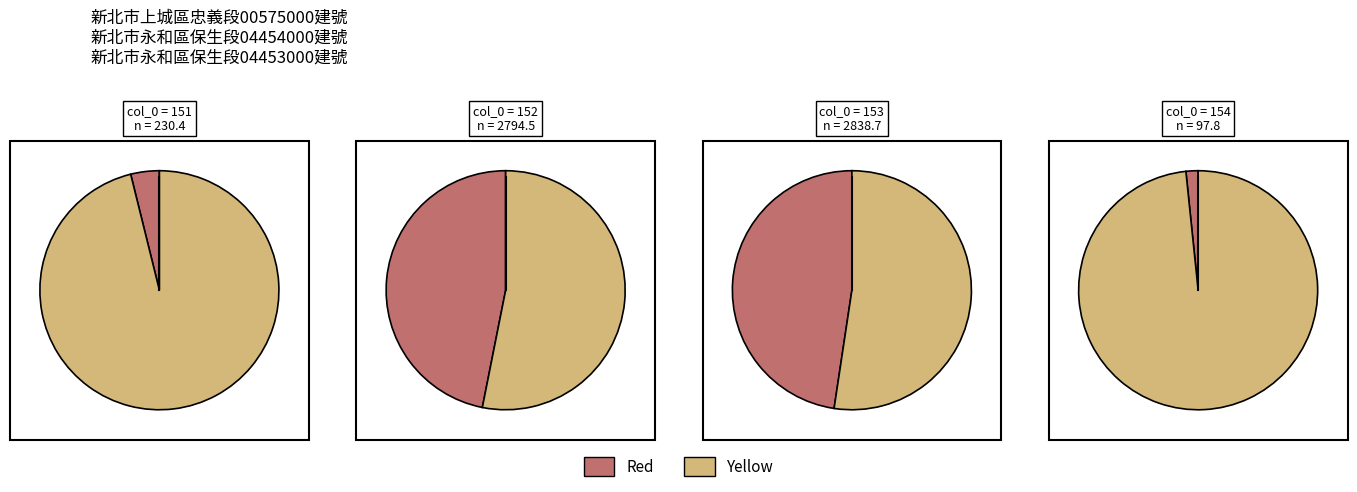

What percentage do 154 and 151 together represent?

5.5%